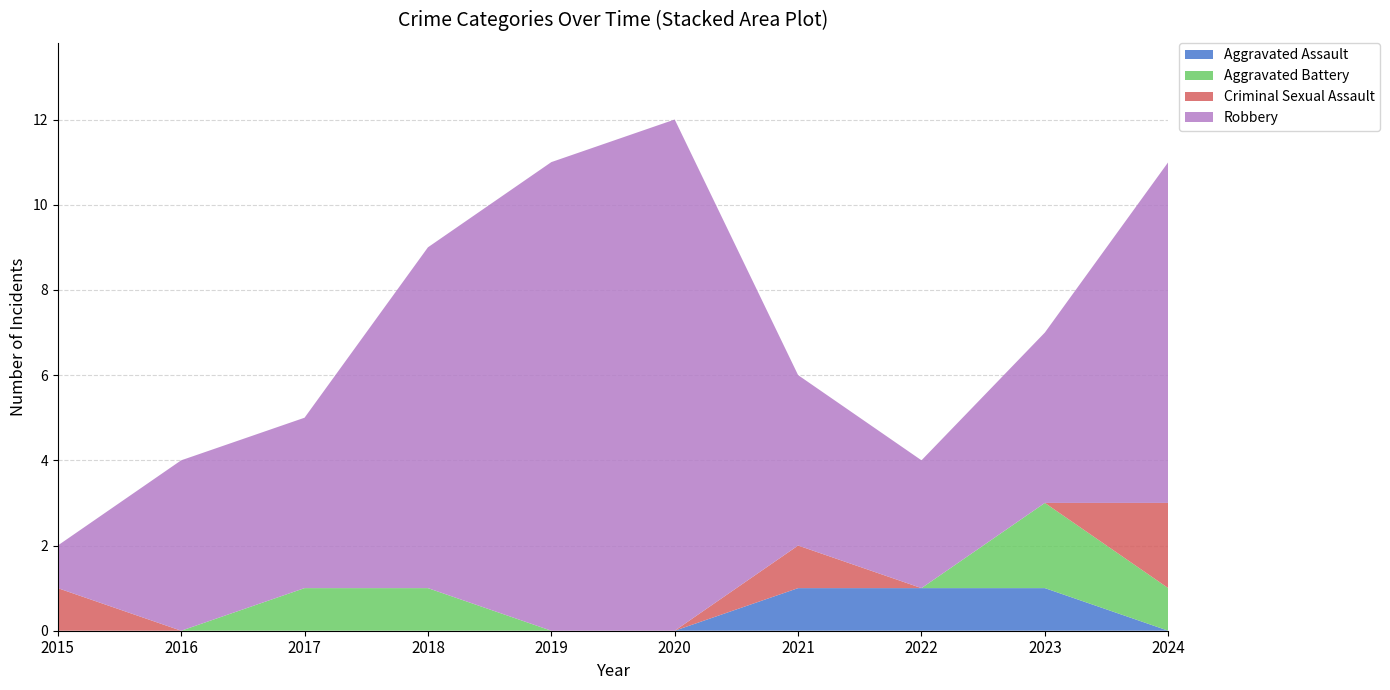

Reading left to right, transcribe all the data shown in this chart.

Aggravated Assault: 0	0	0	0	0	0	1	1	1	0
Aggravated Battery: 0	0	1	1	0	0	0	0	2	1
Criminal Sexual Assault: 1	0	0	0	0	0	1	0	0	2
Robbery: 1	4	4	8	11	12	4	3	4	8